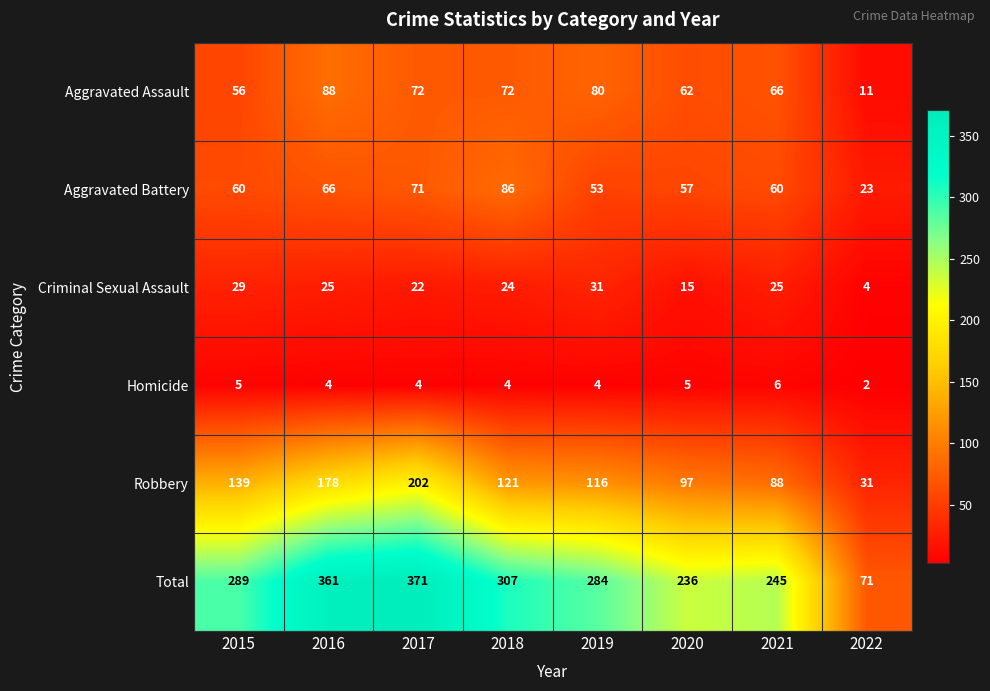

Rank the series by their maximum value, from highest to lowest.

Total, Robbery, Aggravated Assault, Aggravated Battery, Criminal Sexual Assault, Homicide